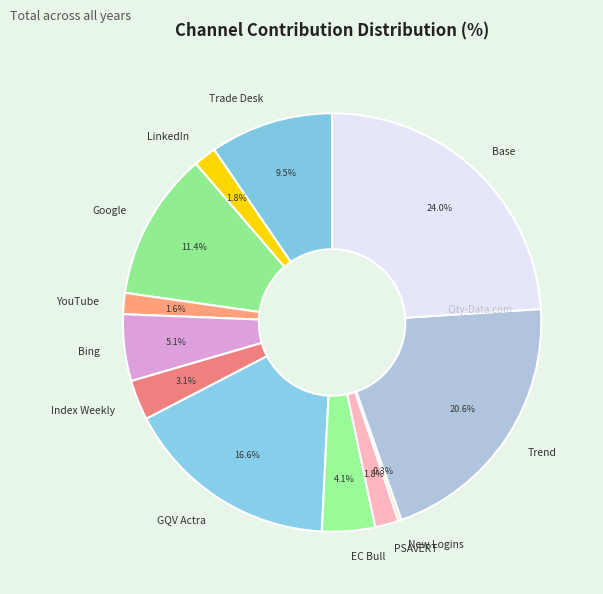

What percentage is NOT represented by LinkedIn?

98.2%